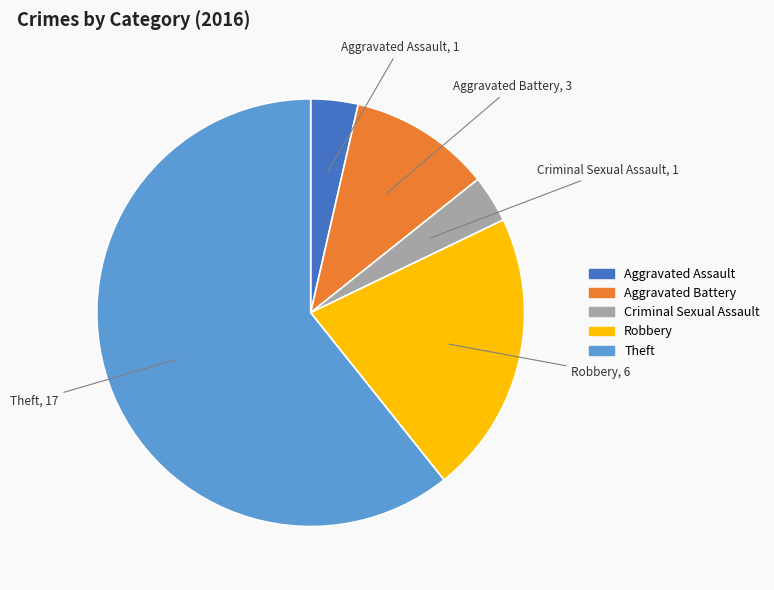

Approximately how many times larger is the value at Theft compared to Aggravated Battery?

5.7